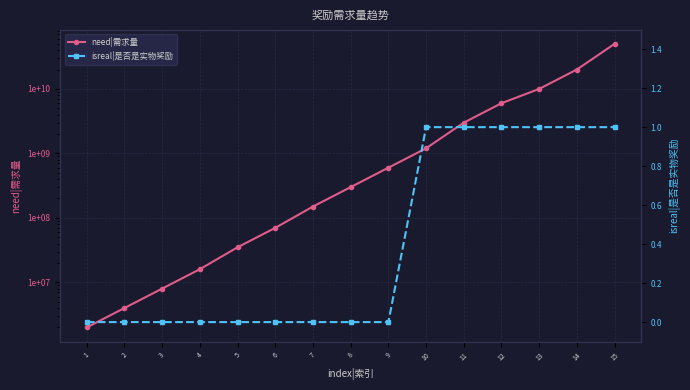

Which series changed the most between 5 and 10?

need|需求量